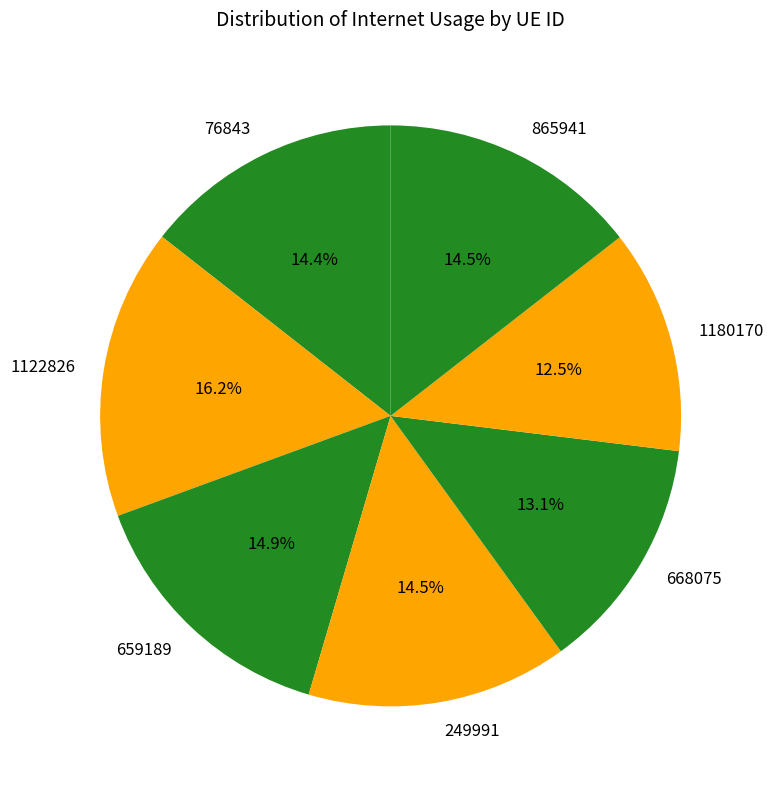

Is it true that 659189 is 15% of the pie?

True